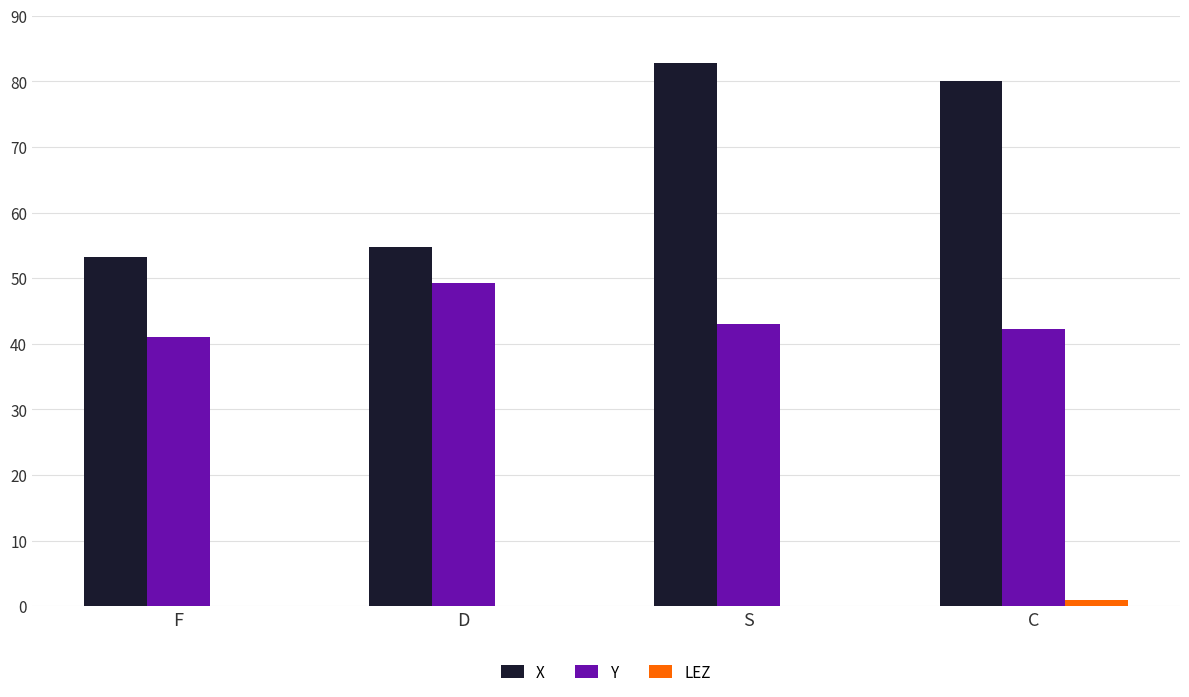

At which category does the chart reach its peak across all series?

S